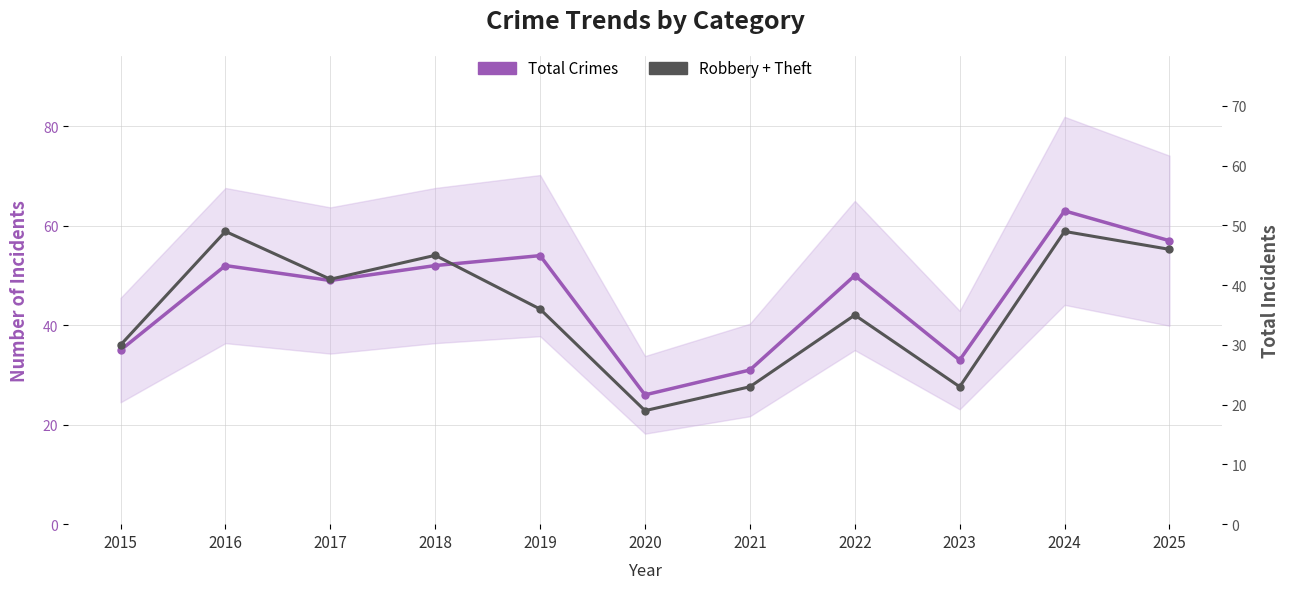

How many values in the Robbery + Theft series are below 36?

5